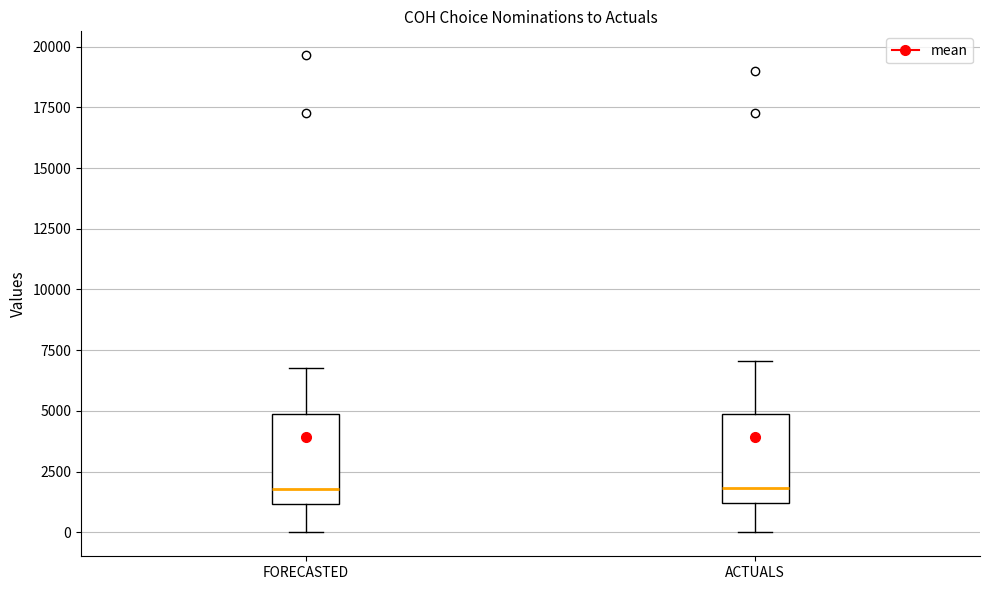

Reading left to right, read every box against the y-axis: the position of its median line, the range the box covers, and the ends of its whiskers. The values are not printed on the chart, so give them approximately, as read against the axis.

FORECASTED: median 2000, box 1000 to 5000, whiskers 0 to 7000
ACTUALS: median 2000, box 1000 to 5000, whiskers 0 to 7000